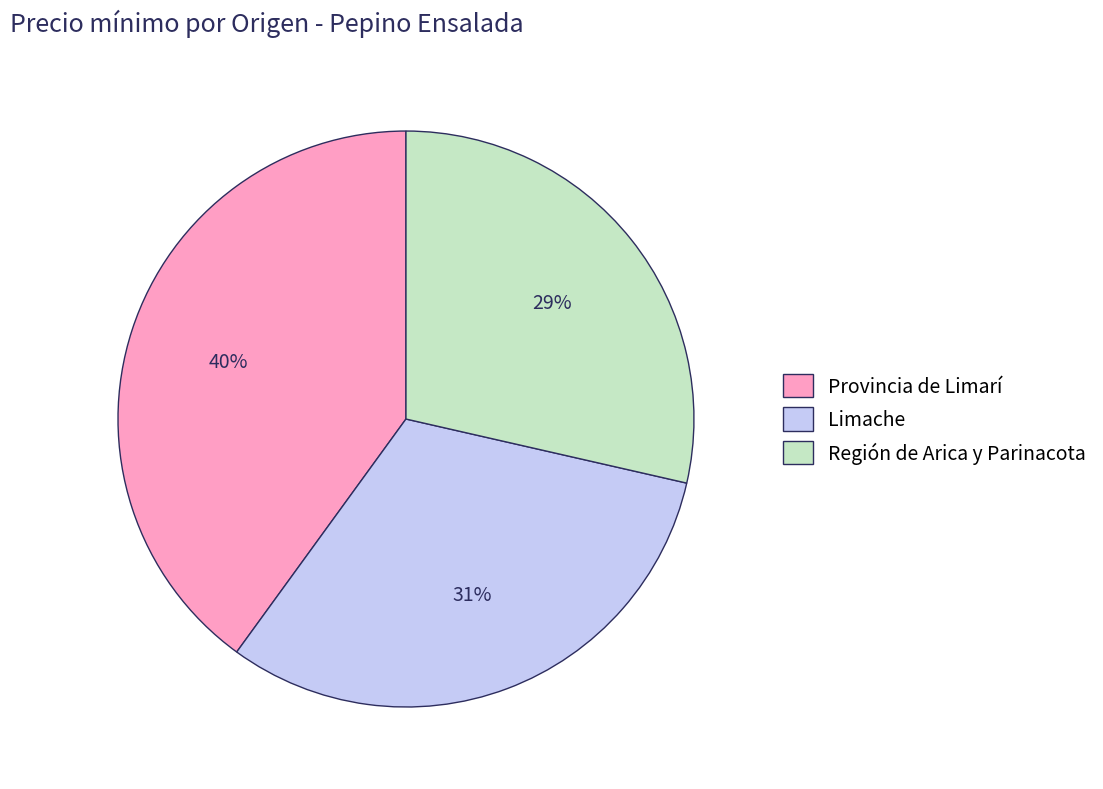

Rank the categories by value from lowest to highest.

Región de Arica y Parinacota, Limache, Provincia de Limarí